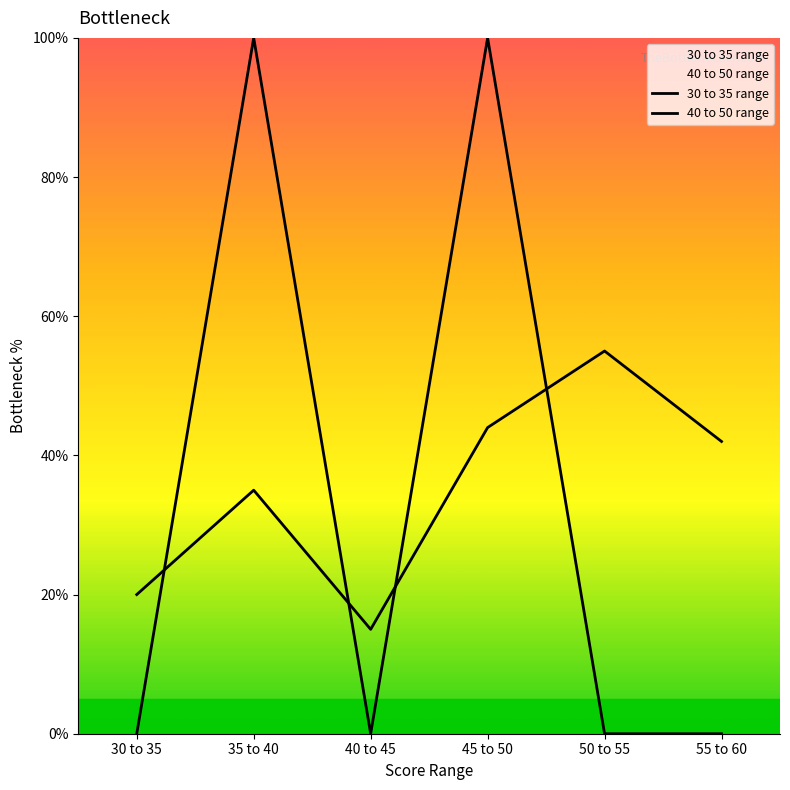

What is the difference between the highest and lowest values at 35 to 40?

65